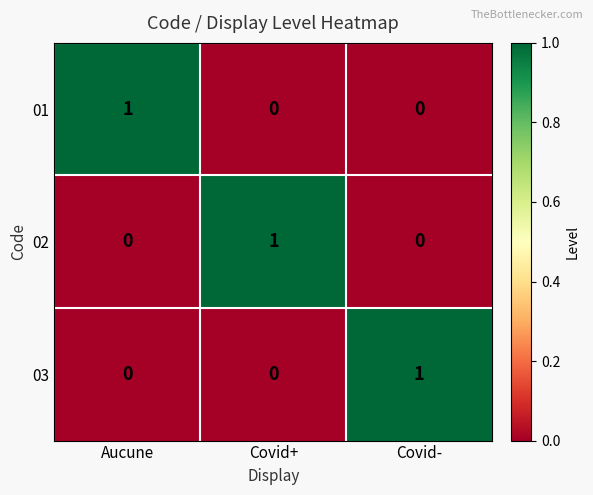

Which category has the highest value in the 01 series?

Aucune